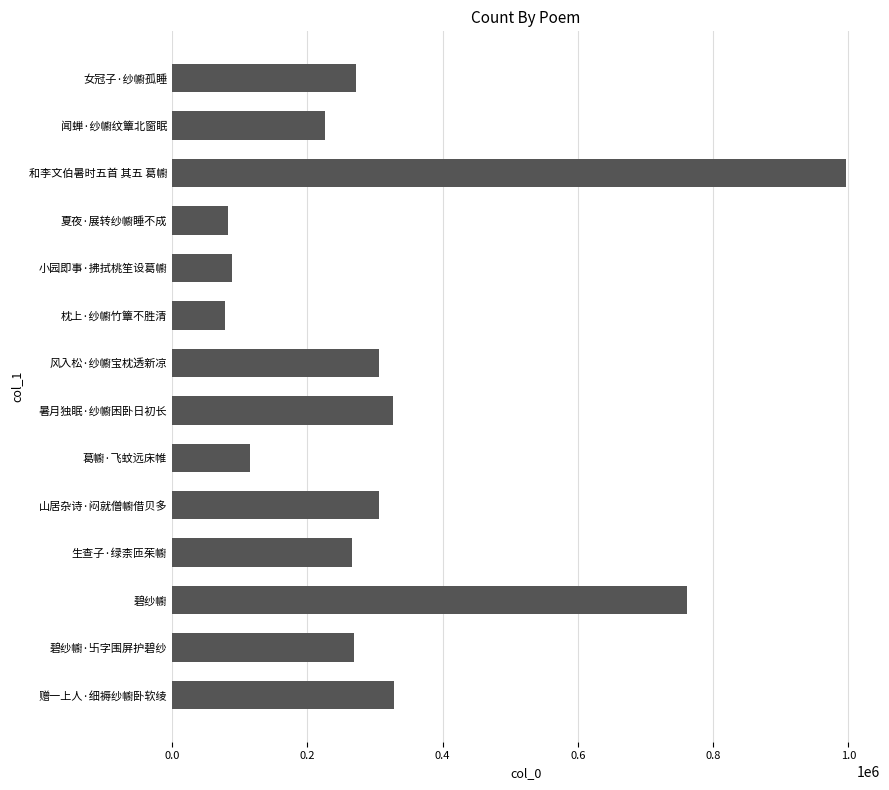

Is it true that the value at 碧纱幮 is 761989?

True